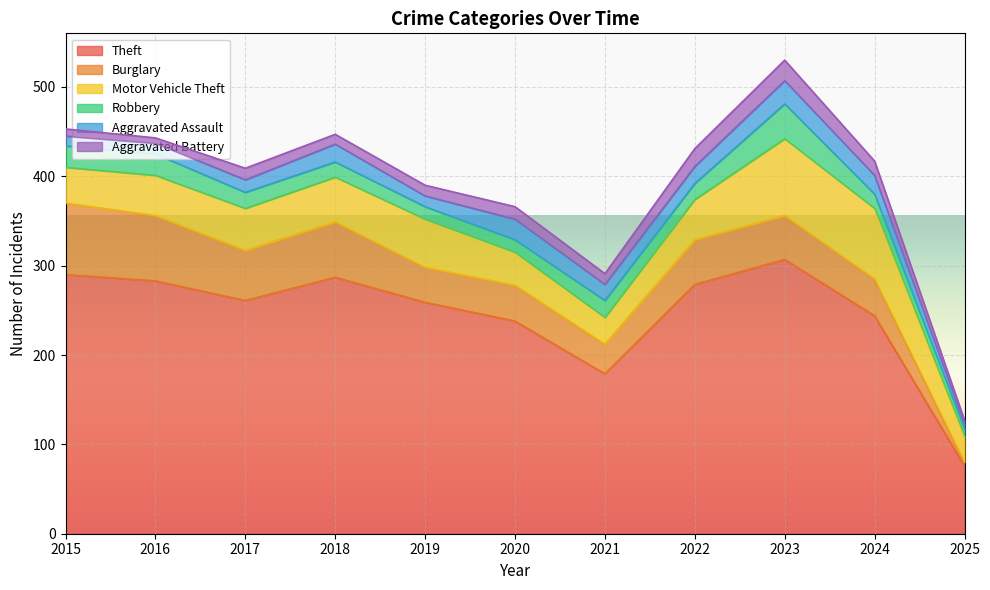

Reading left to right, list all the values displayed in this chart.

Theft: 290	283	261	287	259	238	179	279	307	244	76
Burglary: 80	73	56	62	39	40	33	50	49	41	4
Motor Vehicle Theft: 40	45	47	50	54	37	30	45	86	79	29
Robbery: 24	24	18	17	14	14	19	18	39	16	8
Aggravated Assault: 11	12	14	20	12	23	18	19	26	21	5
Aggravated Battery: 8	6	13	11	12	14	12	20	23	16	5